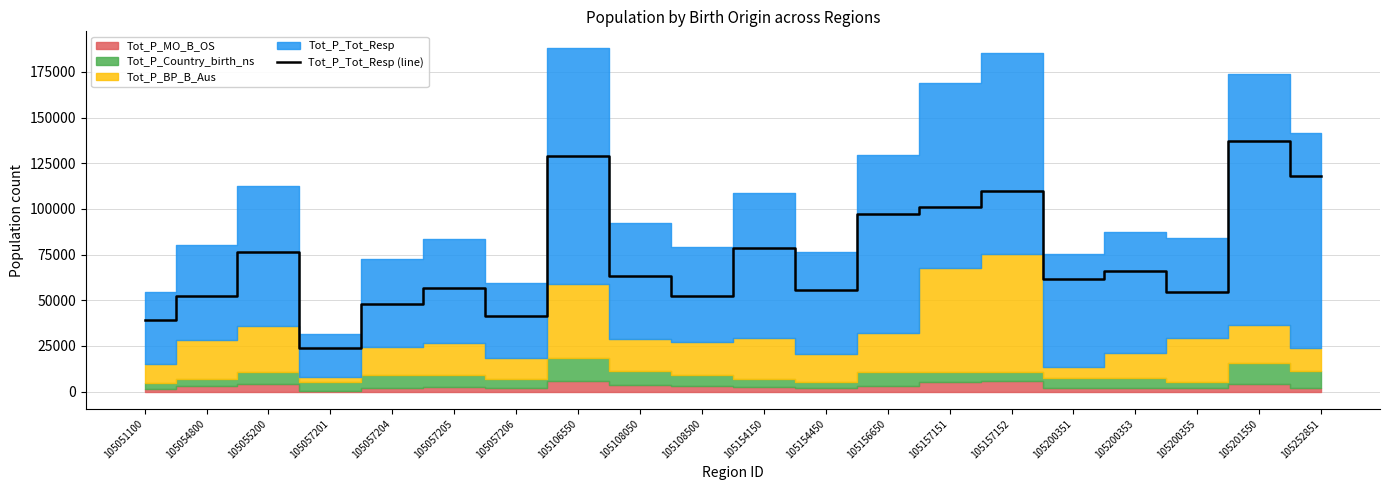

Reading left to right, what are all the values shown in this chart?

105051100=39361	105054800=52188	105055200=76507	105057201=23680	105057204=47924	105057205=56613	105057206=41277	105106550=128982	105108050=63490	105108500=52155	105154150=78857	105154450=55804	105156650=97336	105157151=101007	105157152=109864	105200351=61647	105200353=65977	105200355=54731	105201550=137451	105252851=117828